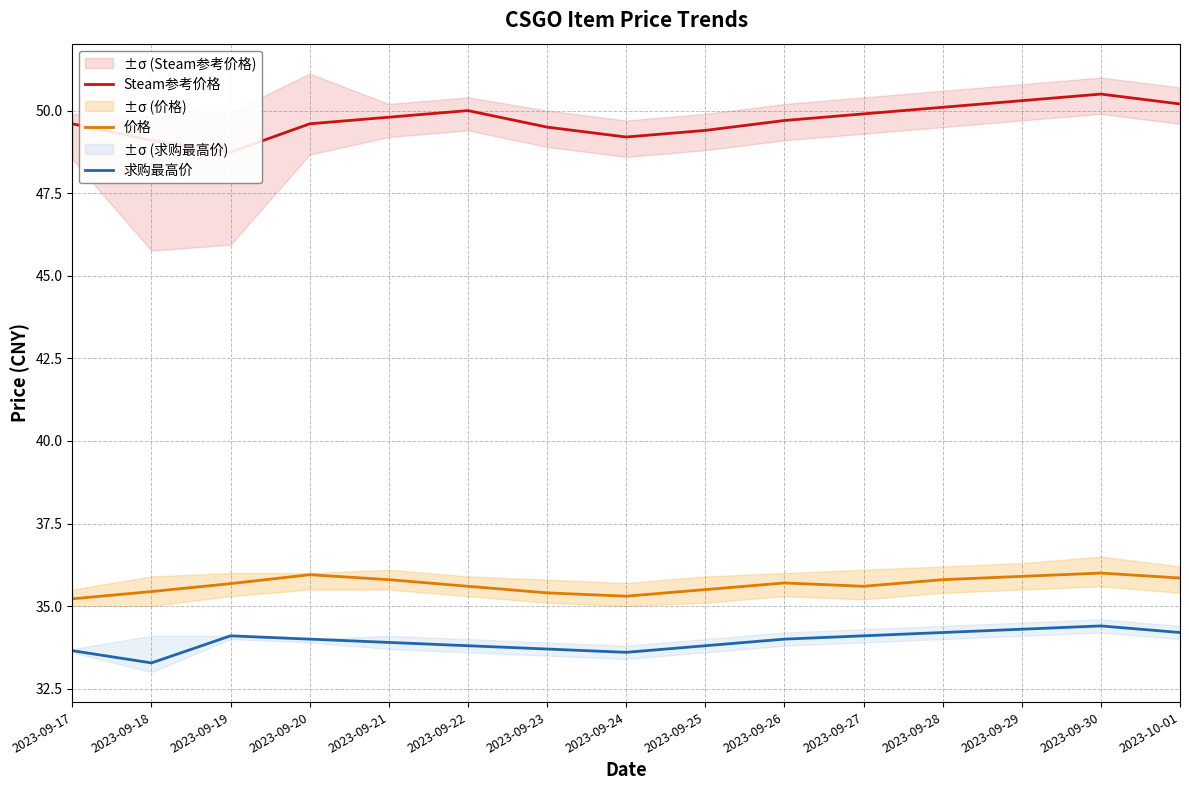

The value of 求购最高价 at 2023-09-20 is 14.9. True or false?

False